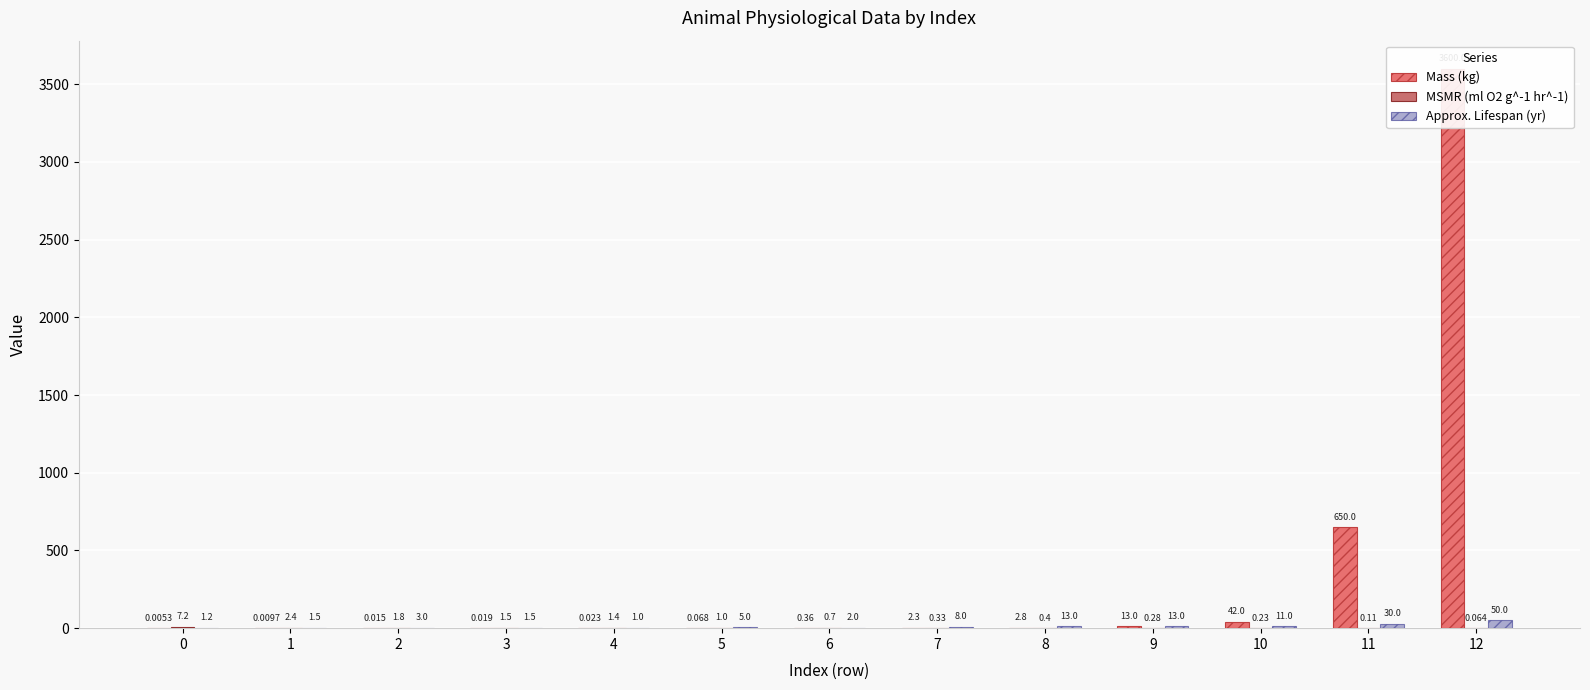

Rank the series at 12 from lowest to highest value.

MSMR (ml O2 g^-1 hr^-1), Approx. Lifespan (yr), Mass (kg)